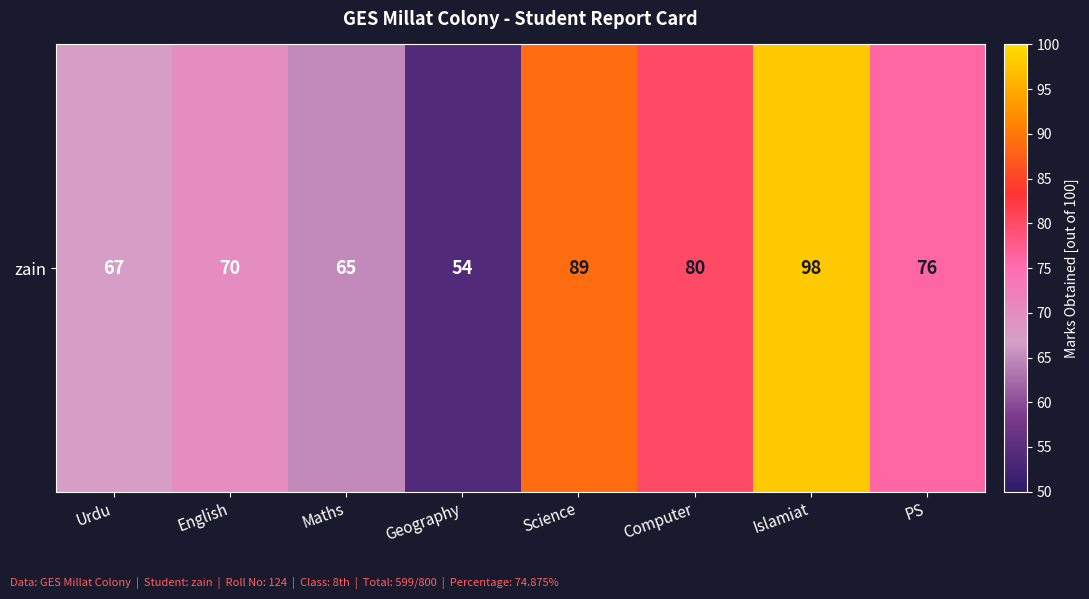

List the labels in order of value, smallest first.

Geography, Maths, Urdu, English, PS, Computer, Science, Islamiat